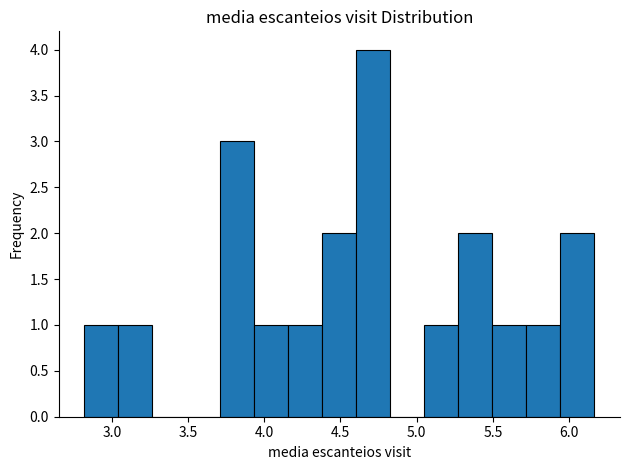

Reading left to right, transcribe this chart: for each bar, give the range it covers on the x-axis and its height. Neither the bar edges nor the heights are printed on the chart, so give them approximately, as read against the axes.

2.80 to 3.05: 1
3.05 to 3.25: 1
3.25 to 3.50: 0
3.50 to 3.70: 0
3.70 to 3.95: 3
3.95 to 4.15: 1
4.15 to 4.40: 1
4.40 to 4.60: 2
4.60 to 4.85: 4
4.85 to 5.05: 0
5.05 to 5.25: 1
5.25 to 5.50: 2
5.50 to 5.70: 1
5.70 to 5.95: 1
5.95 to 6.15: 2